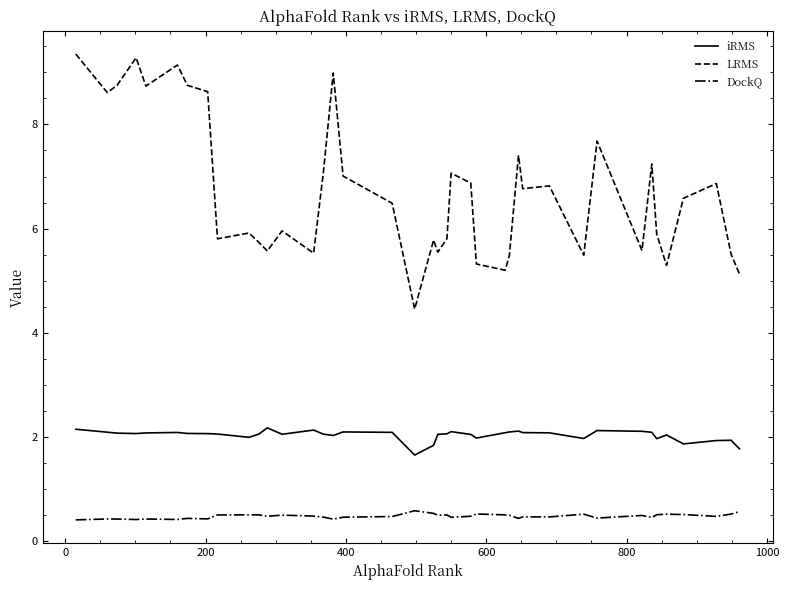

True or false: LRMS and DockQ intersect in this chart.

False